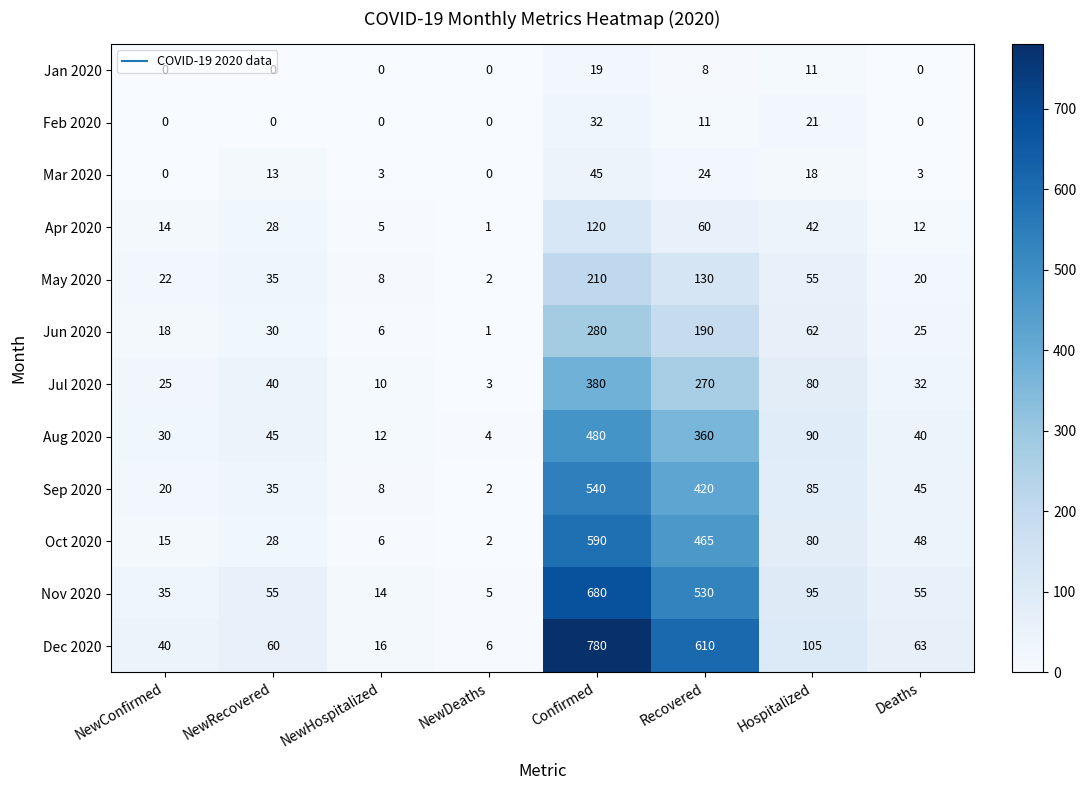

True or false: Jan 2020 has a value of 14 at Recovered.

False